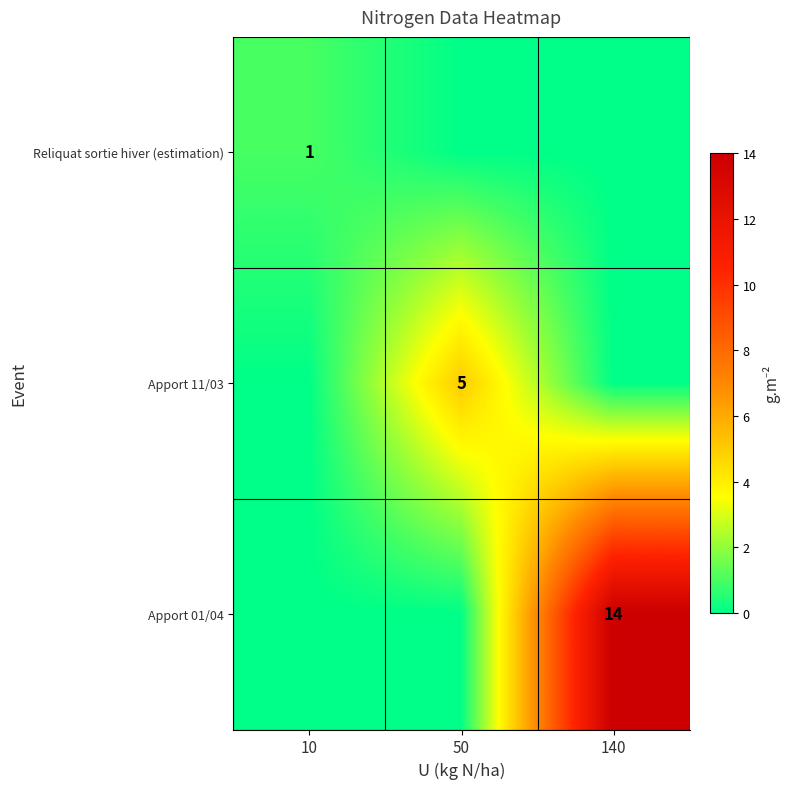

True or false: Apport 11/03 has a value of 5 at 50.

True